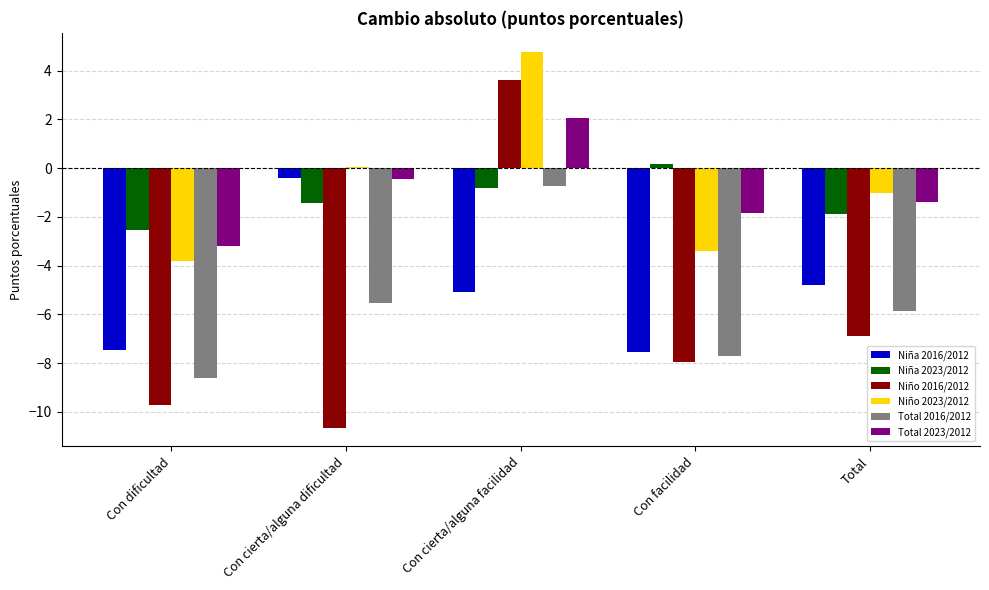

Reading left to right, transcribe all the data shown in this chart.

Niña 2016/2012: Con dificultad=-7.4	Con cierta/alguna dificultad=-0.4	Con cierta/alguna facilidad=-5.1	Con facilidad=-7.6	Total=-4.8
Niña 2023/2012: Con dificultad=-2.5	Con cierta/alguna dificultad=-1.4	Con cierta/alguna facilidad=-0.8	Con facilidad=0.2	Total=-1.9
Niño 2016/2012: Con dificultad=-9.7	Con cierta/alguna dificultad=-10.6	Con cierta/alguna facilidad=3.6	Con facilidad=-8.0	Total=-6.9
Niño 2023/2012: Con dificultad=-3.8	Con cierta/alguna dificultad=0.1	Con cierta/alguna facilidad=4.8	Con facilidad=-3.4	Total=-1.0
Total 2016/2012: Con dificultad=-8.6	Con cierta/alguna dificultad=-5.5	Con cierta/alguna facilidad=-0.7	Con facilidad=-7.7	Total=-5.9
Total 2023/2012: Con dificultad=-3.2	Con cierta/alguna dificultad=-0.5	Con cierta/alguna facilidad=2.1	Con facilidad=-1.8	Total=-1.4